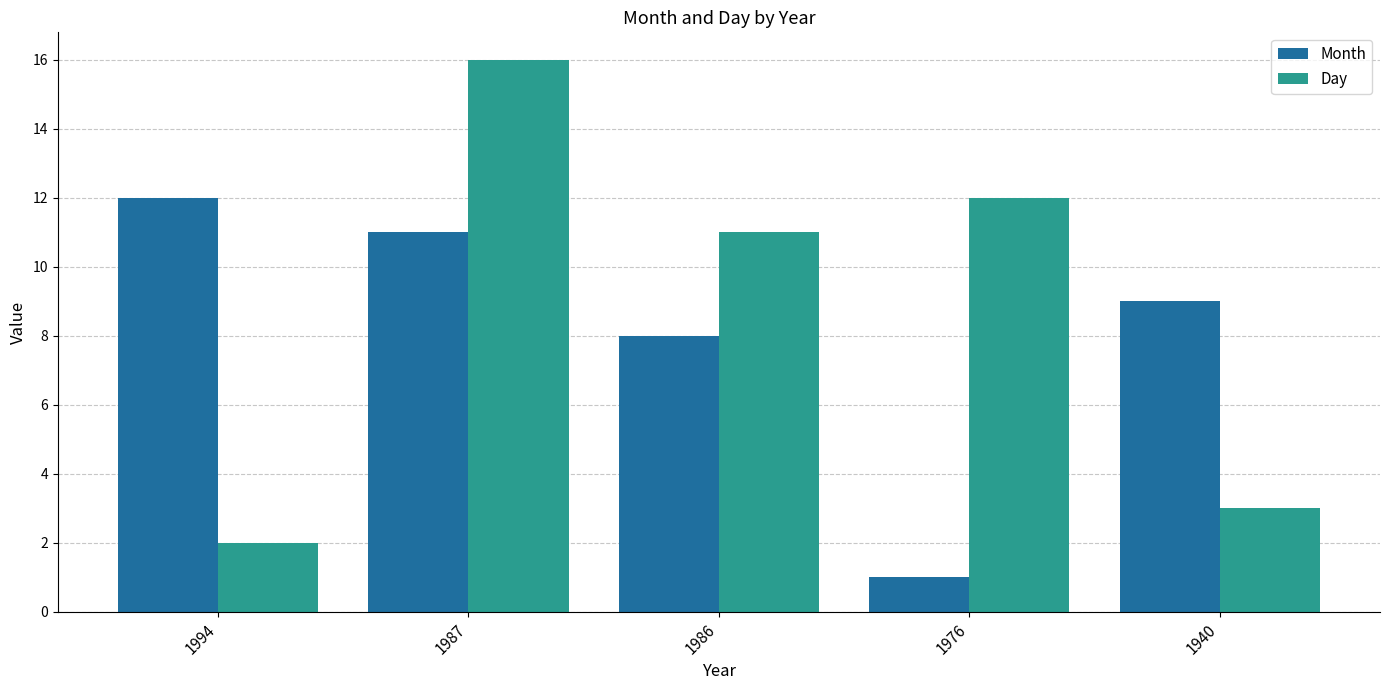

Reading left to right, transcribe all the data shown in this chart.

Month: 1994=12	1987=11	1986=8	1976=1	1940=9
Day: 1994=2	1987=16	1986=11	1976=12	1940=3